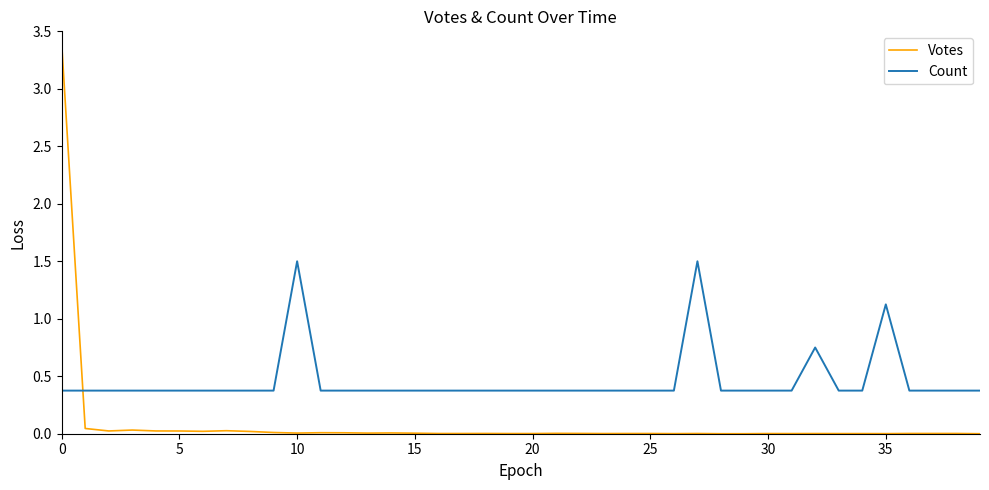

What is the difference between the maximum and minimum values in the Votes series?

3.4